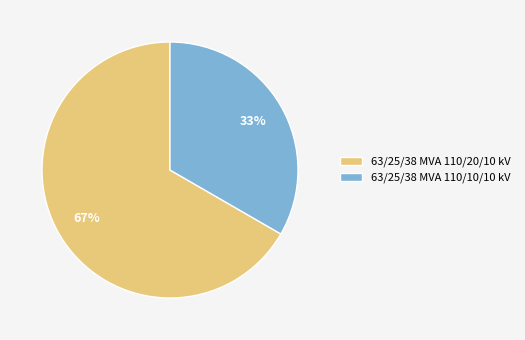

Is it true that 63/25/38 MVA 110/10/10 kV is 33% of the pie?

True